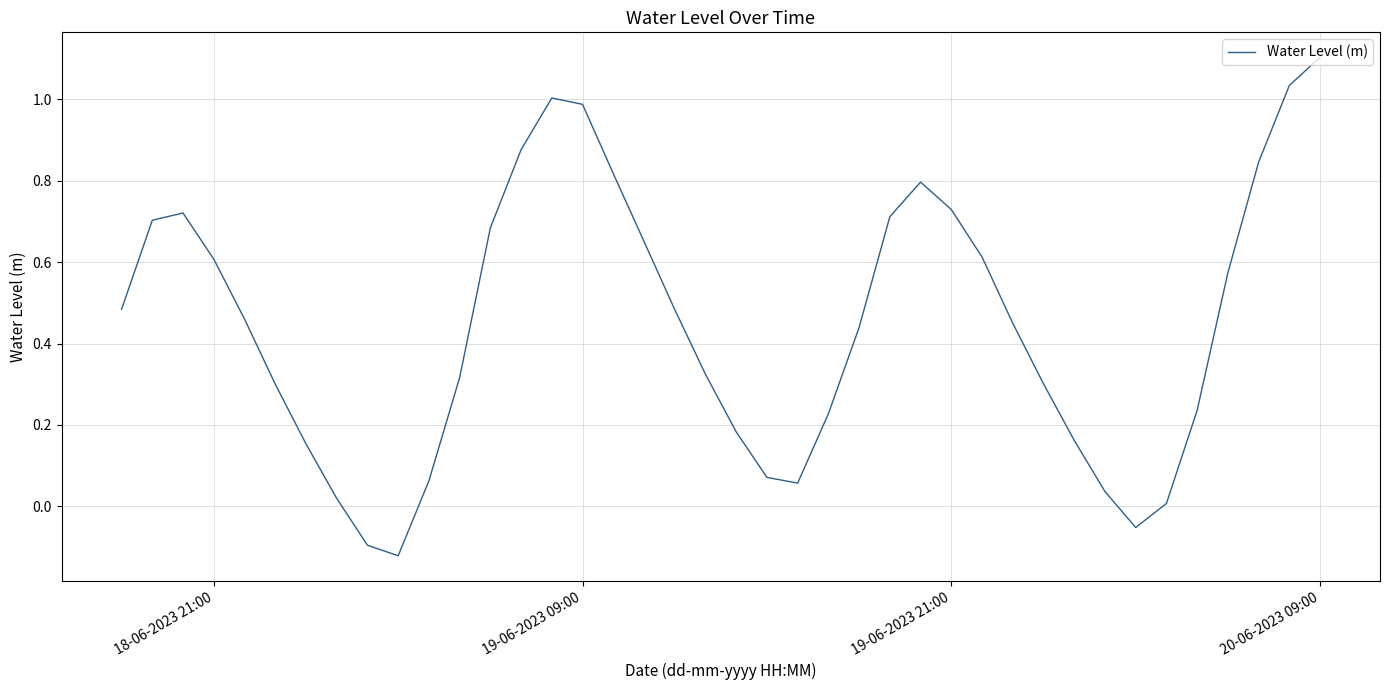

What is the difference between the maximum and minimum values?

1.2